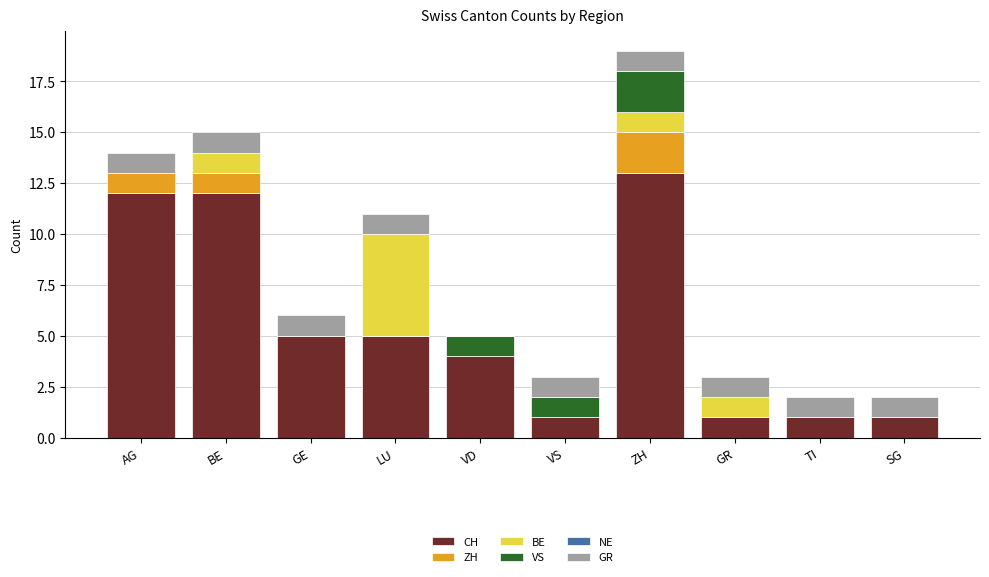

Are the bars horizontal?

No